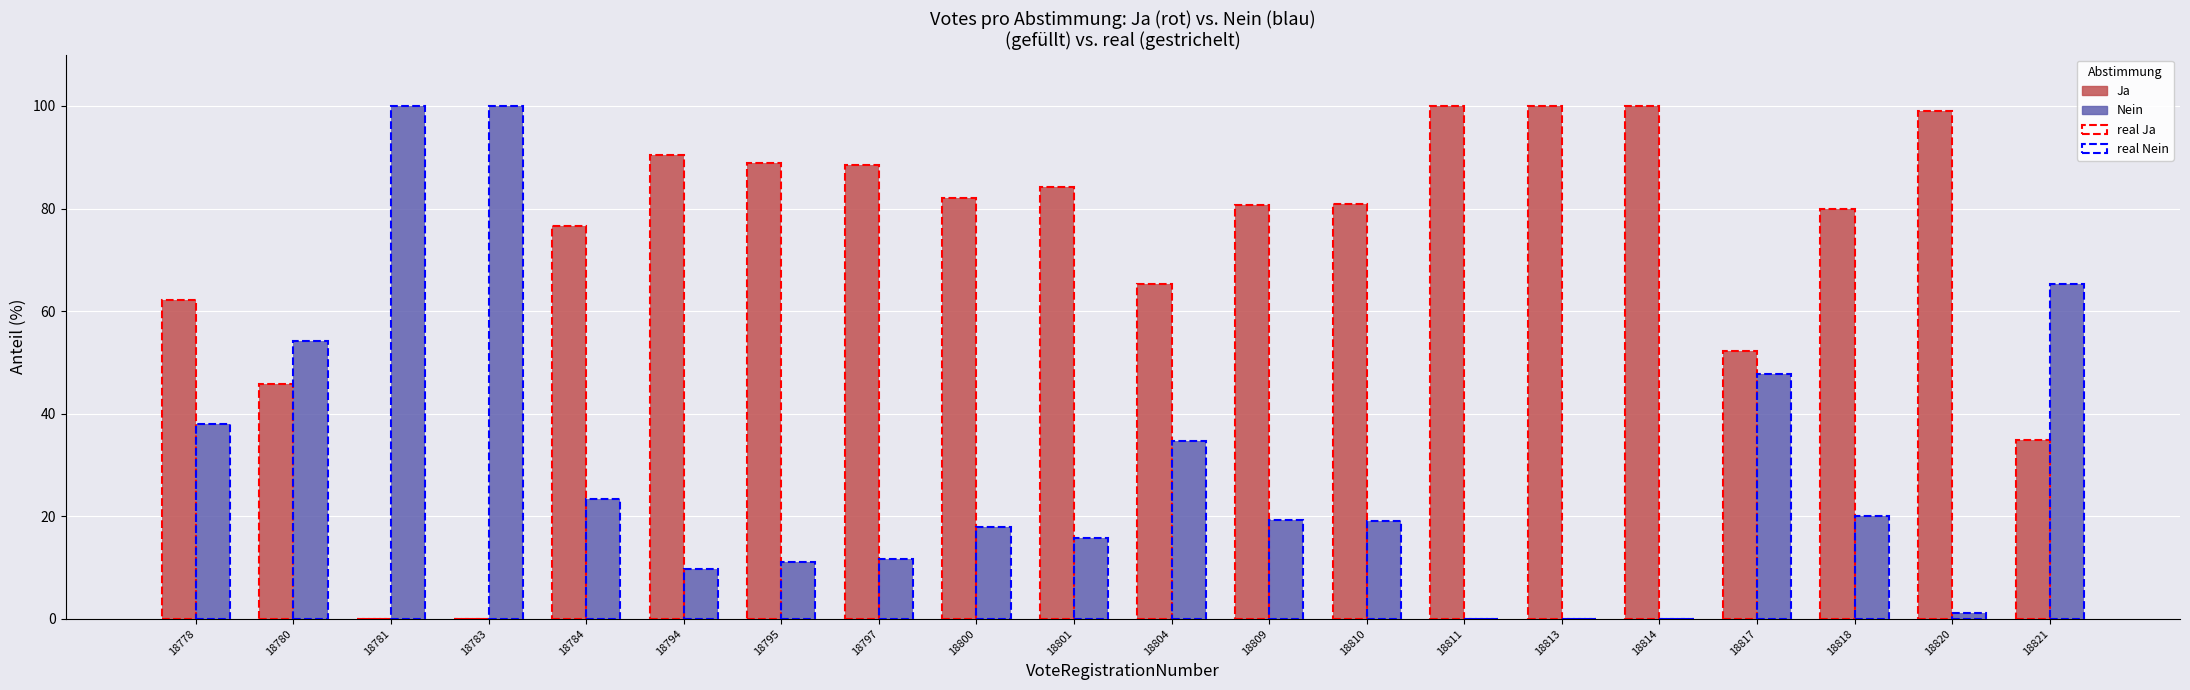

List the series in order of their overall mean, highest first.

Ja, Nein